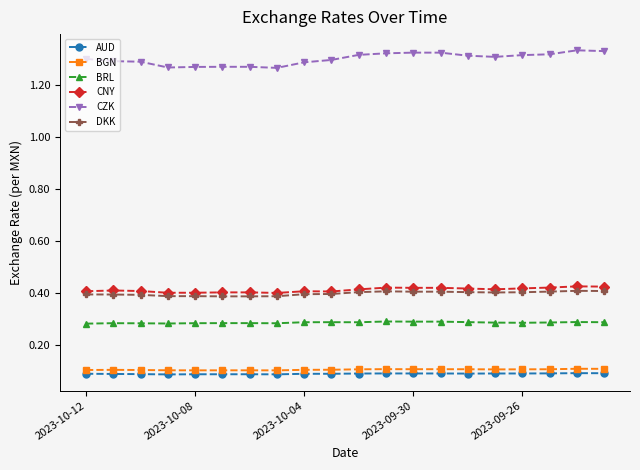

True or false: CZK has more than 2 points higher than both neighbors.

True